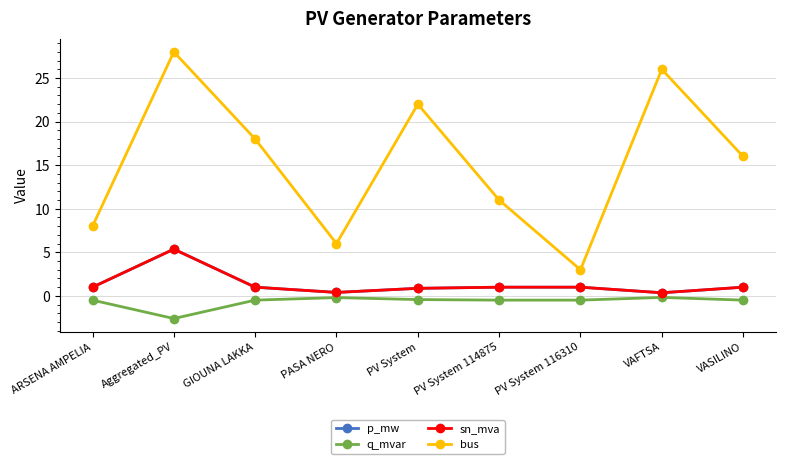

What is the difference between the maximum and minimum values in the p_mw series?

5.0